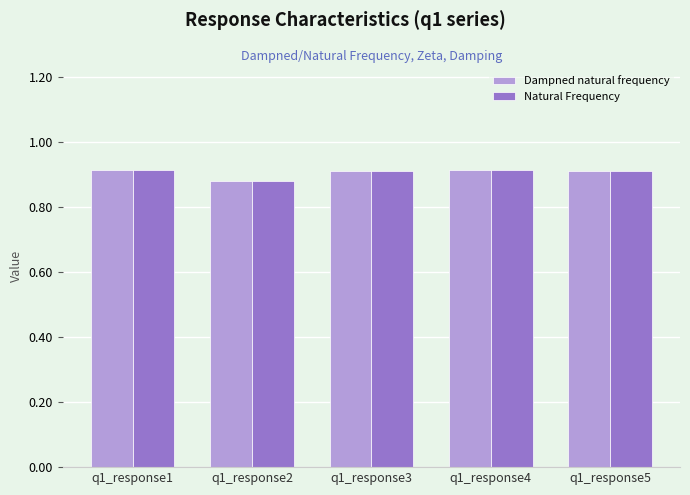

Which category has the lowest value across all series?

q1_response2